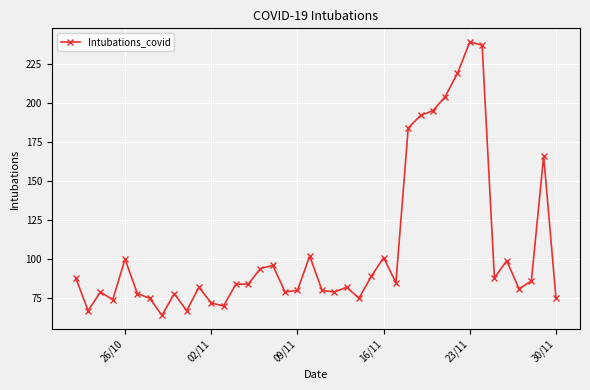

True or false: the data has more than 0 interior local peaks.

True